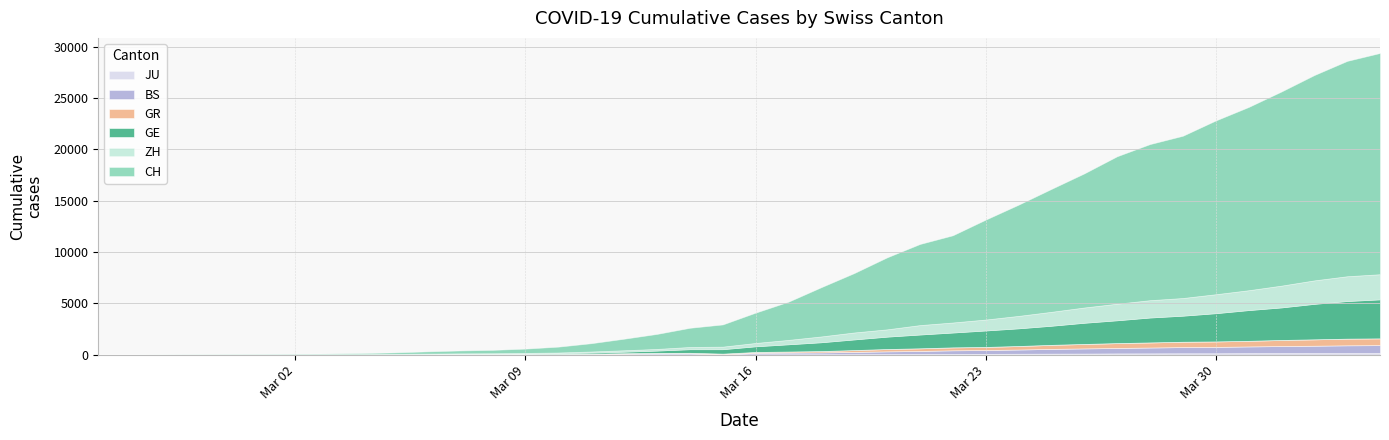

Rank the series by their maximum value, from highest to lowest.

CH, GE, ZH, BS, GR, JU